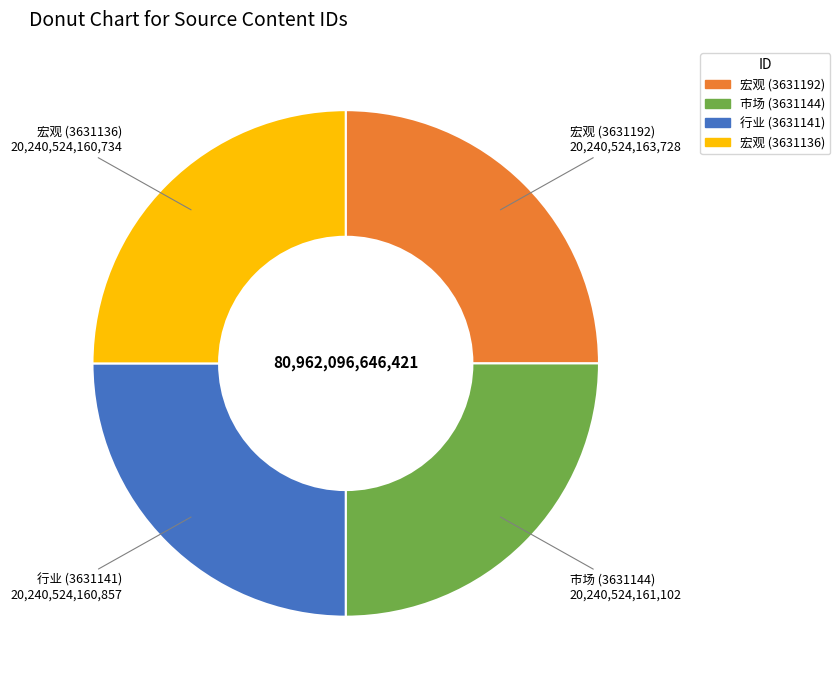

Count the number of slices in the pie.

4